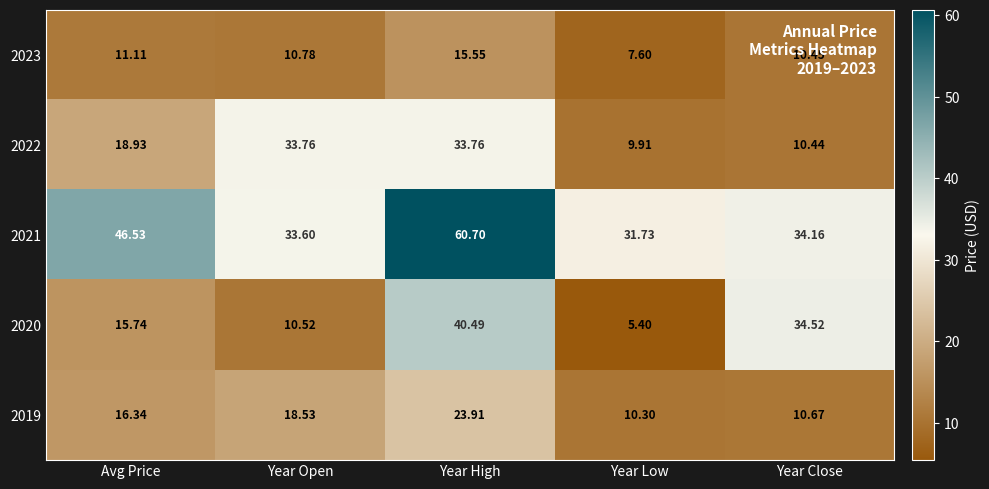

List the labels in order of 2023 value, smallest first.

Year Low, Year Close, Year Open, Avg Price, Year High